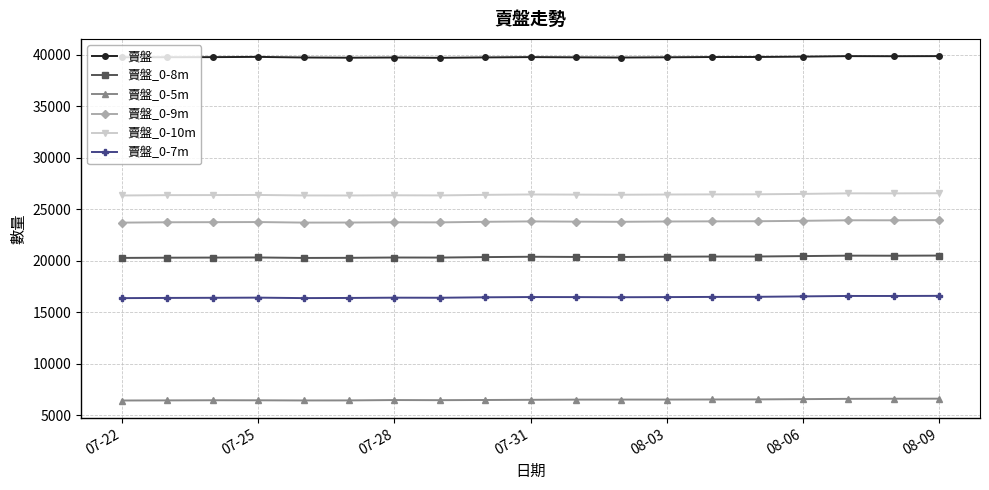

True or false: 賣盤_0-5m has more than 0 points higher than both neighbors.

True